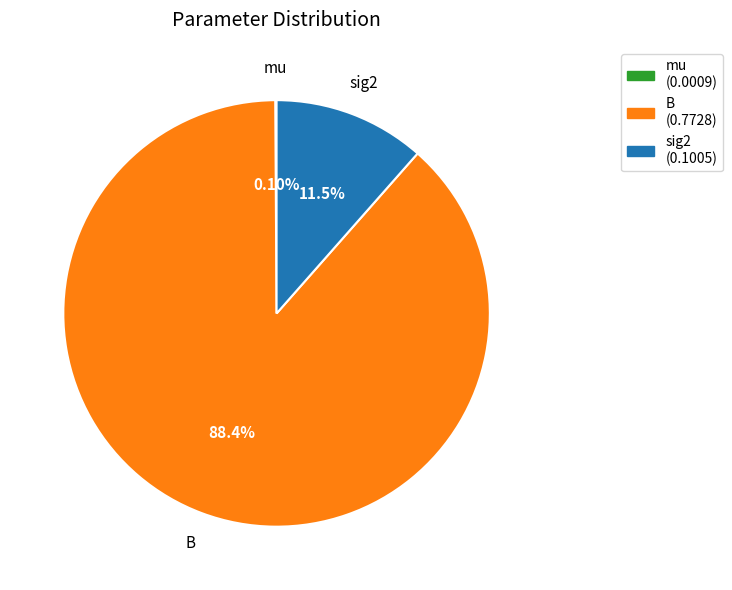

To the nearest percent, what is the combined percentage of sig2 and B?

100%